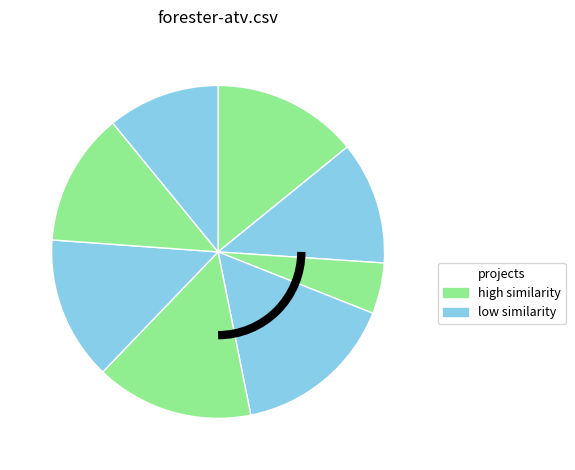

How many slices are in this pie chart?

8